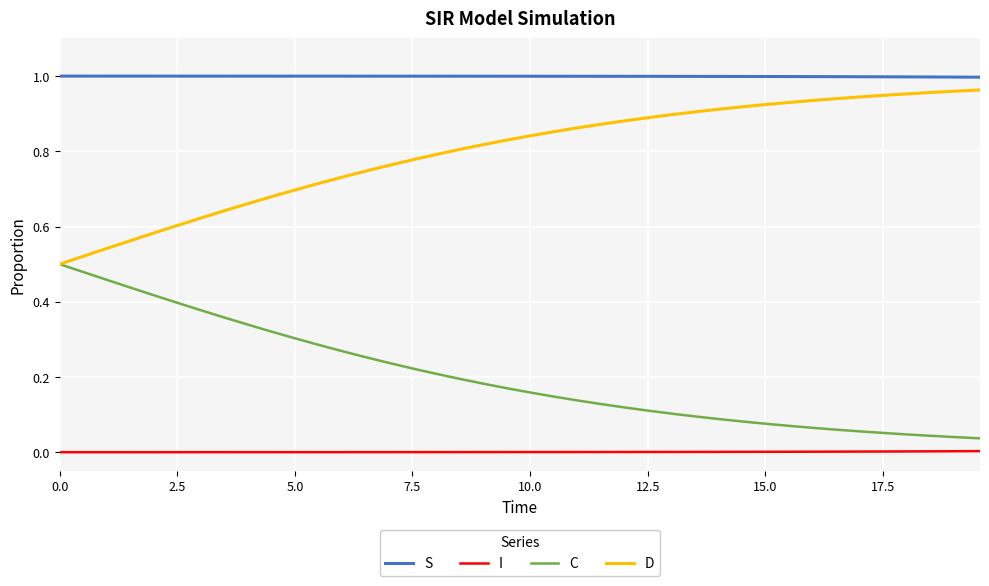

Is this an area chart (filled region under the line)?

No